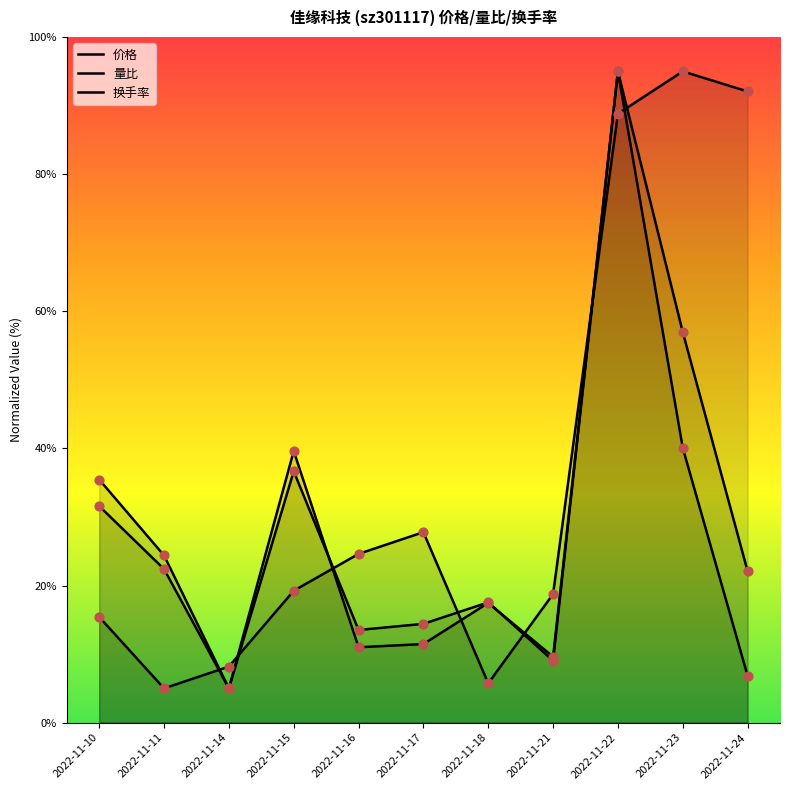

Which series reaches the minimum Y coordinate?

价格